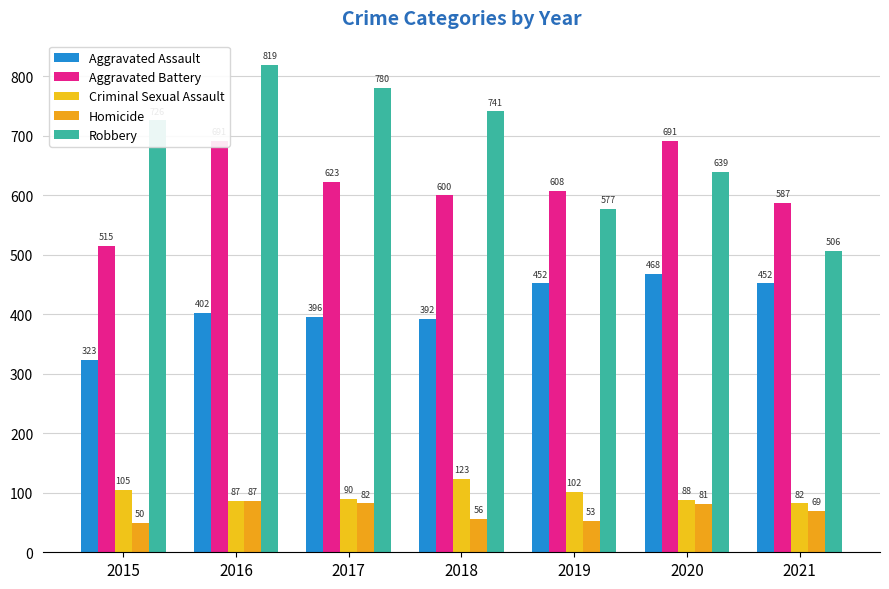

True or false: Aggravated Assault has a value of 323 at 2015.

True